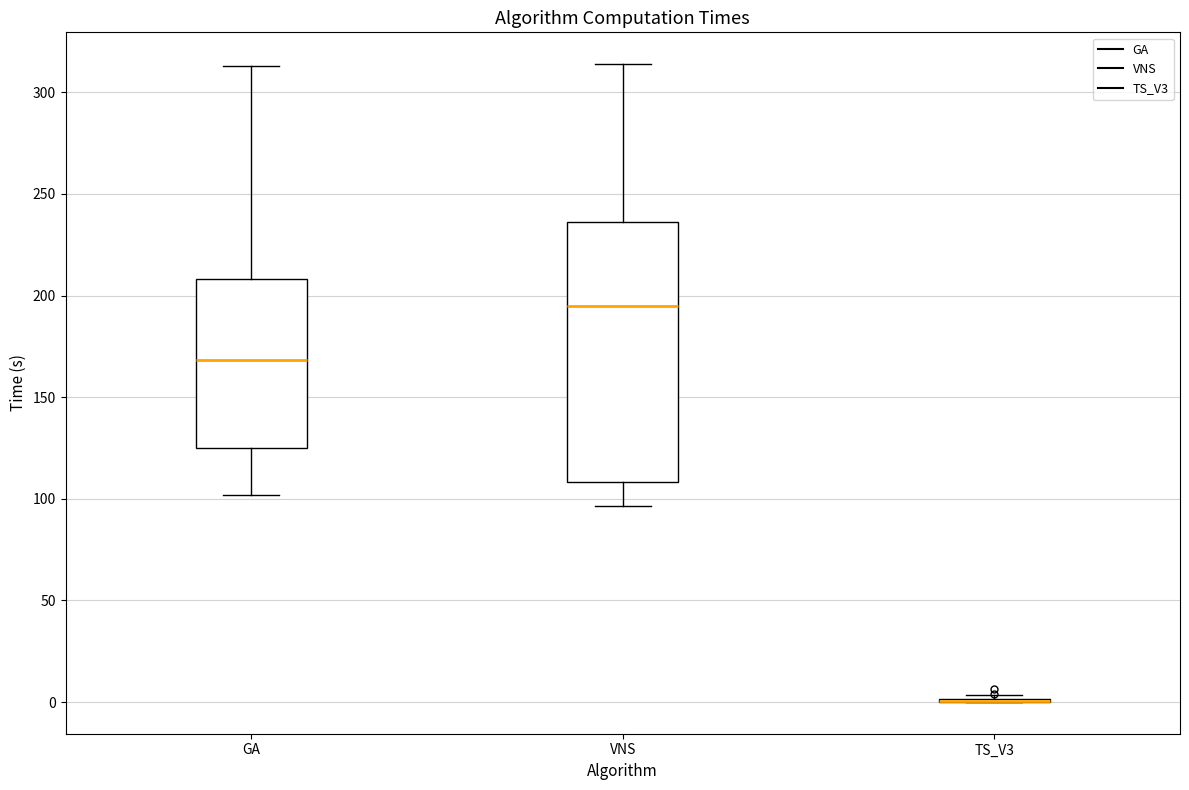

Reading left to right, read every box against the y-axis: the position of its median line, the range the box covers, and the ends of its whiskers. The values are not printed on the chart, so give them approximately, as read against the axis.

GA: median 170, box 125 to 210, whiskers 100 to 315
VNS: median 195, box 110 to 235, whiskers 95 to 315
TS_V3: box collapsed to a line at 0, whiskers 0 to 5